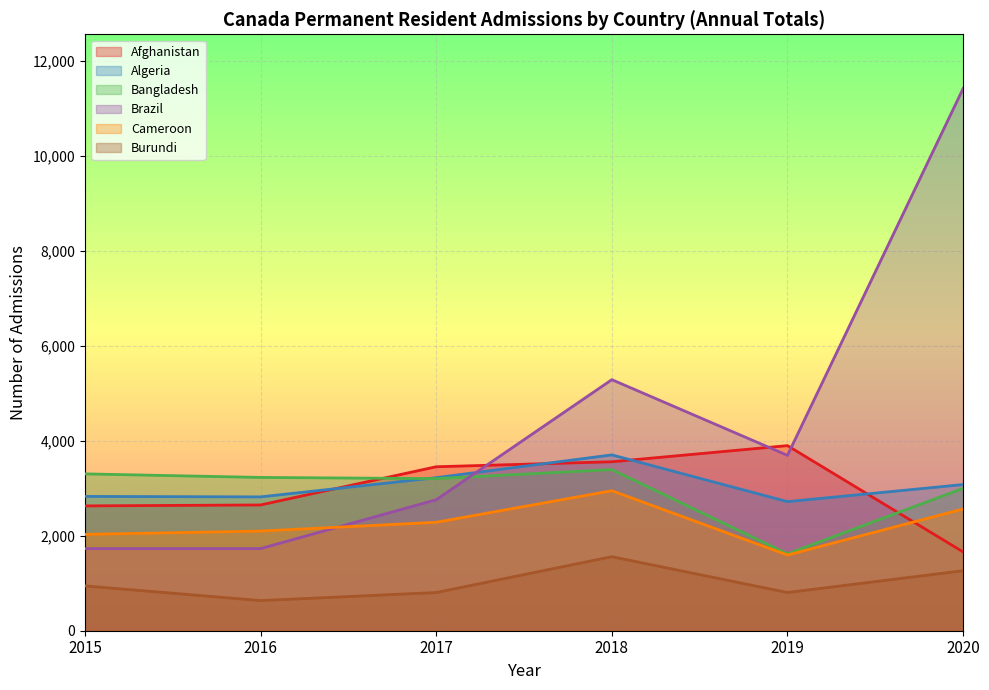

How many data points does each series have?

6